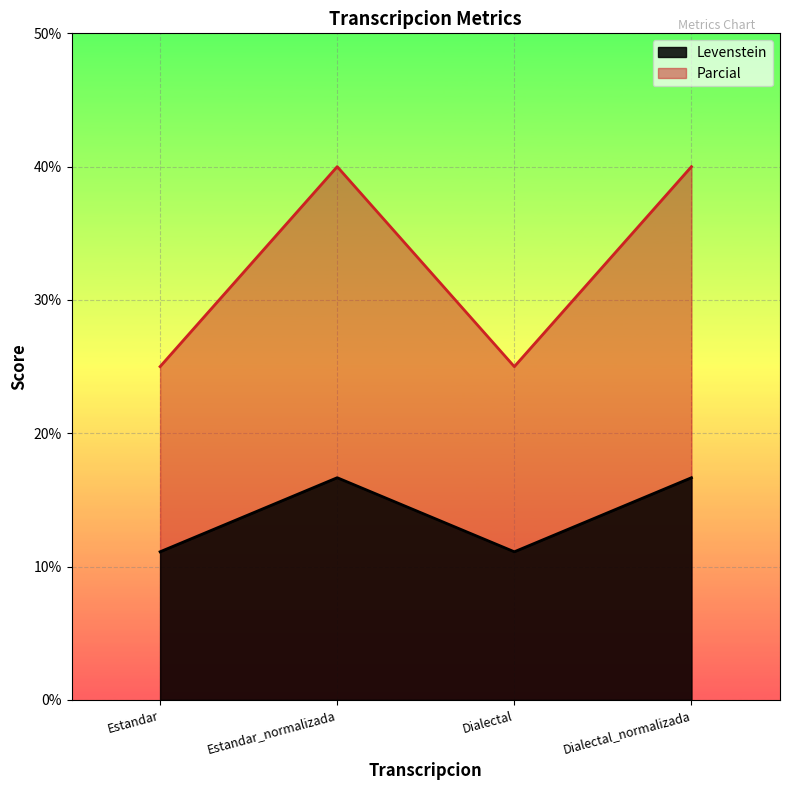

What is the smallest value displayed?

11.1